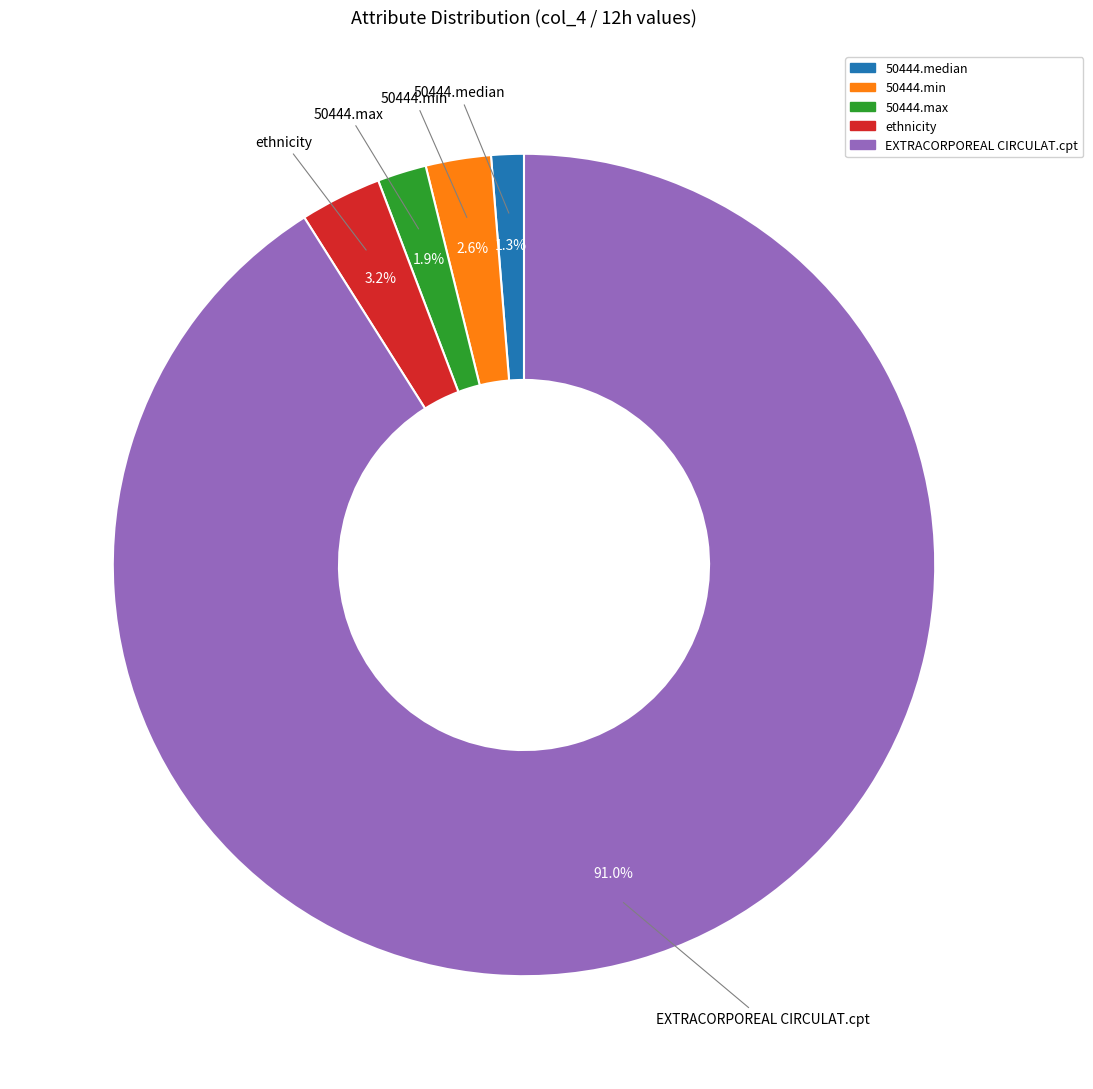

How many slices are in this pie chart?

5